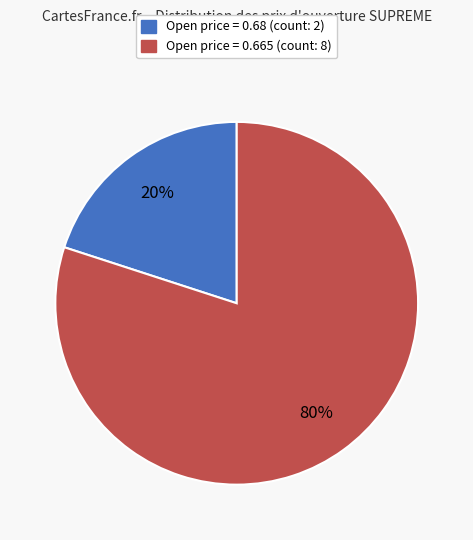

To the nearest percent, what is the average slice percentage?

50%